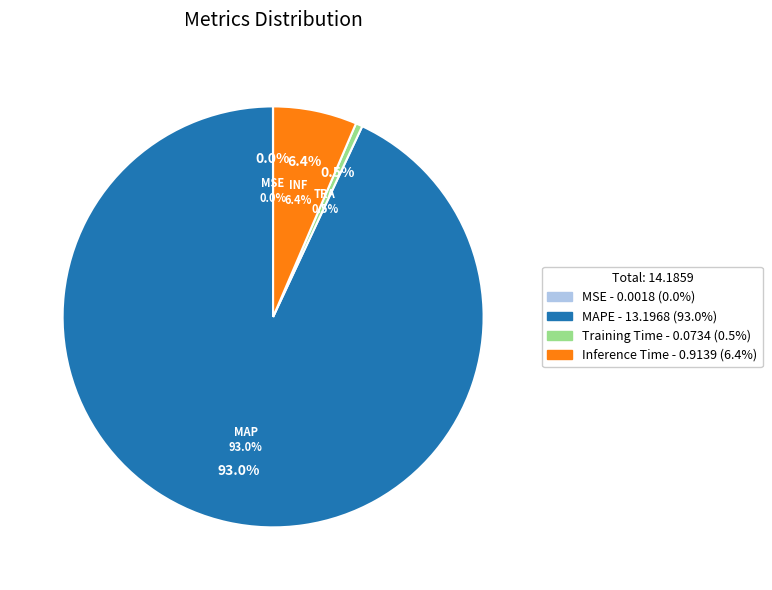

Which has a higher value, Training Time or MSE?

Training Time